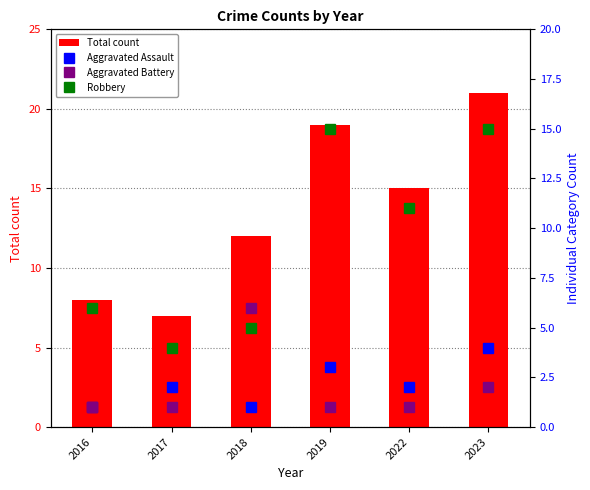

At which label does Aggravated Battery reach its peak?

2018